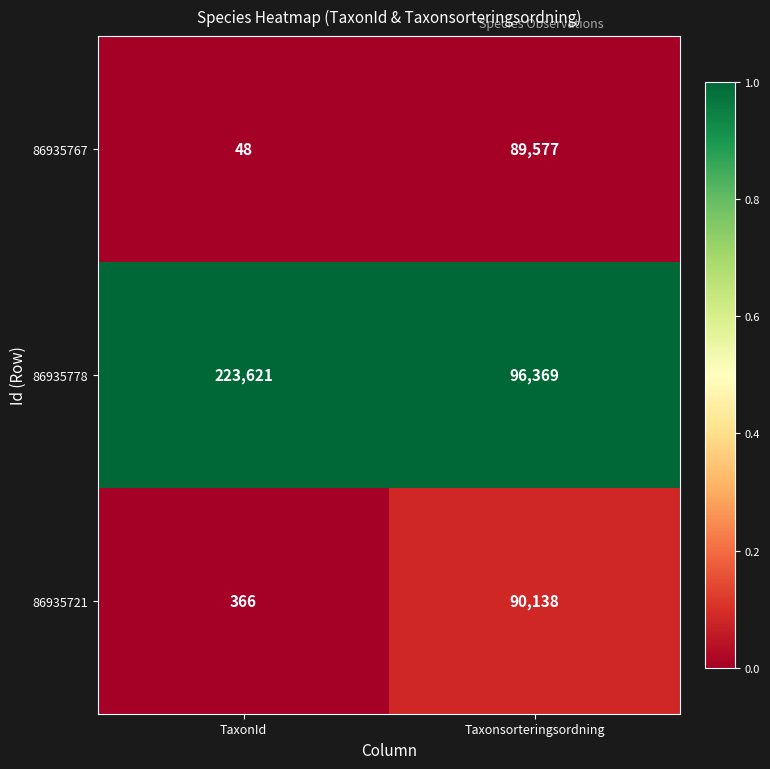

Reading left to right, what are all the values shown in this chart?

86935767: TaxonId=48	Taxonsorteringsordning=89577
86935778: TaxonId=223621	Taxonsorteringsordning=96369
86935721: TaxonId=366	Taxonsorteringsordning=90138